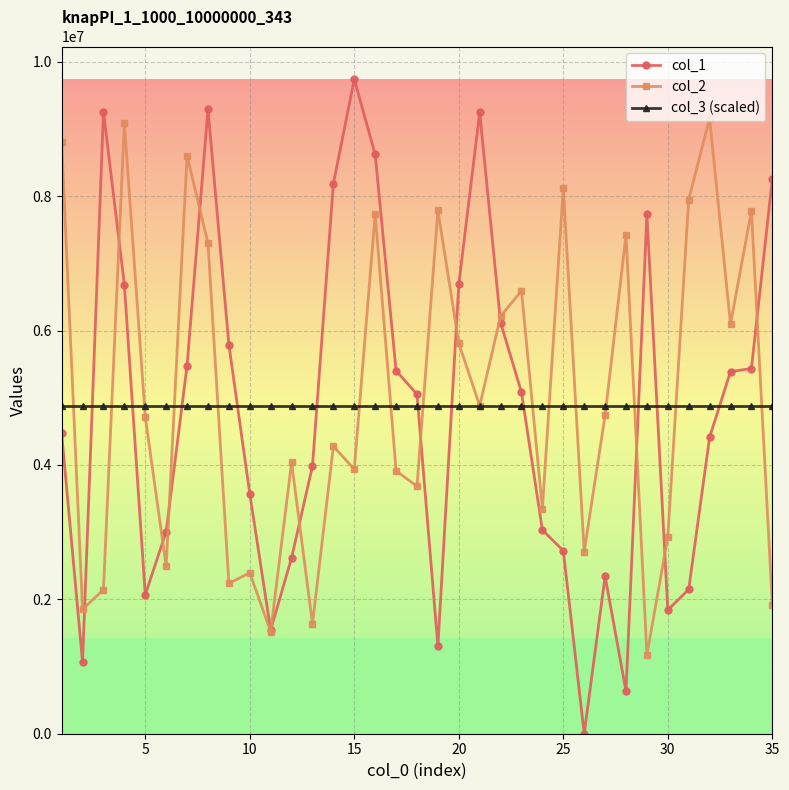

What is the value of the col_1 point at the 33rd from the left?

5389492.0